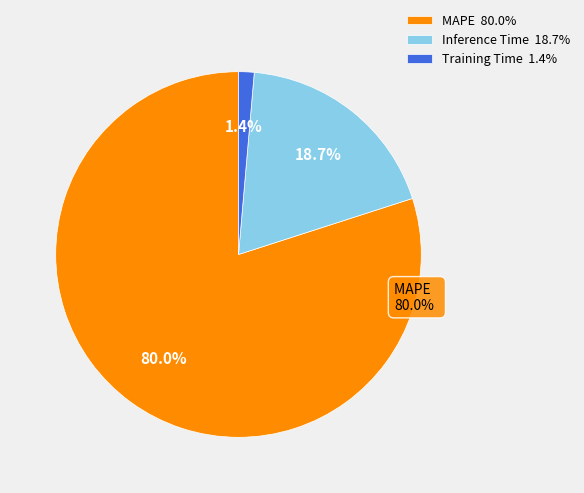

To the nearest percent, what is the average slice percentage?

33%